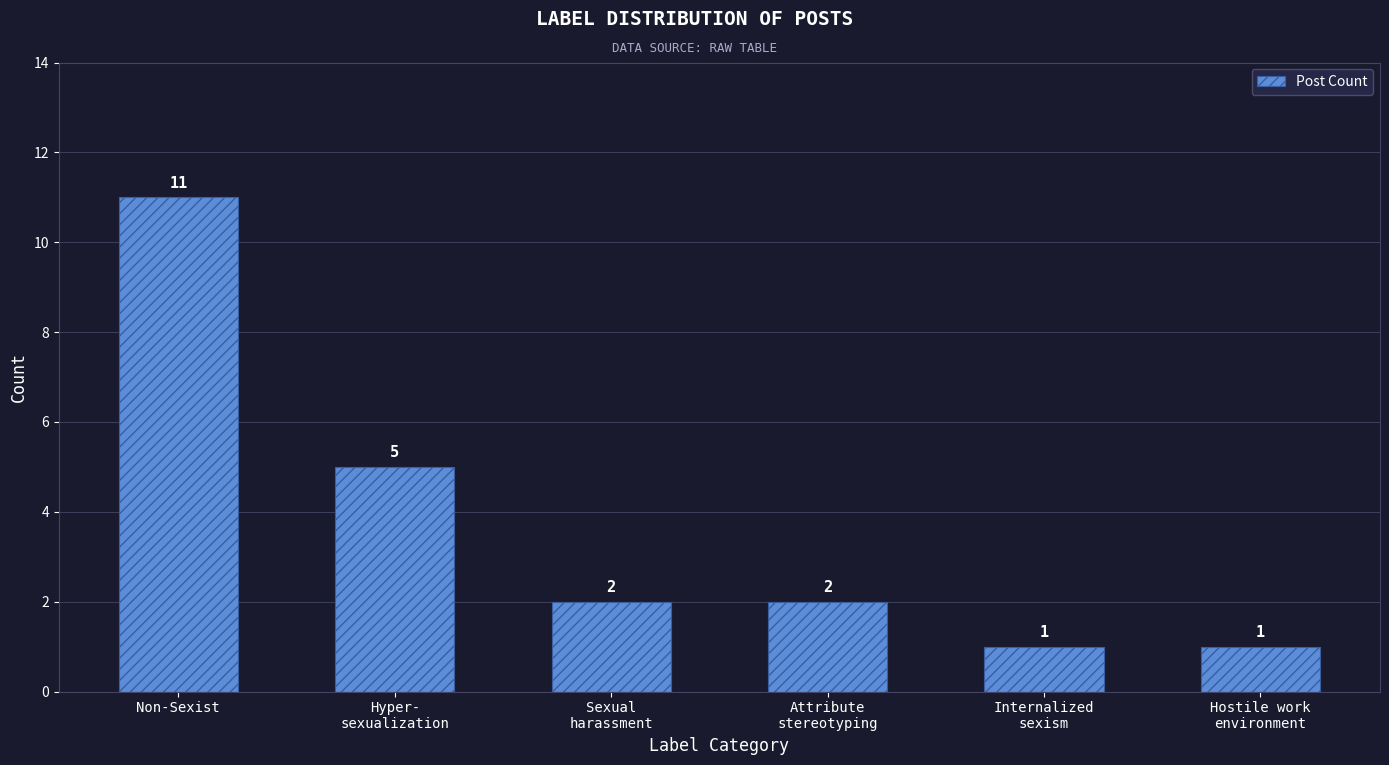

How many bars are there in total?

6